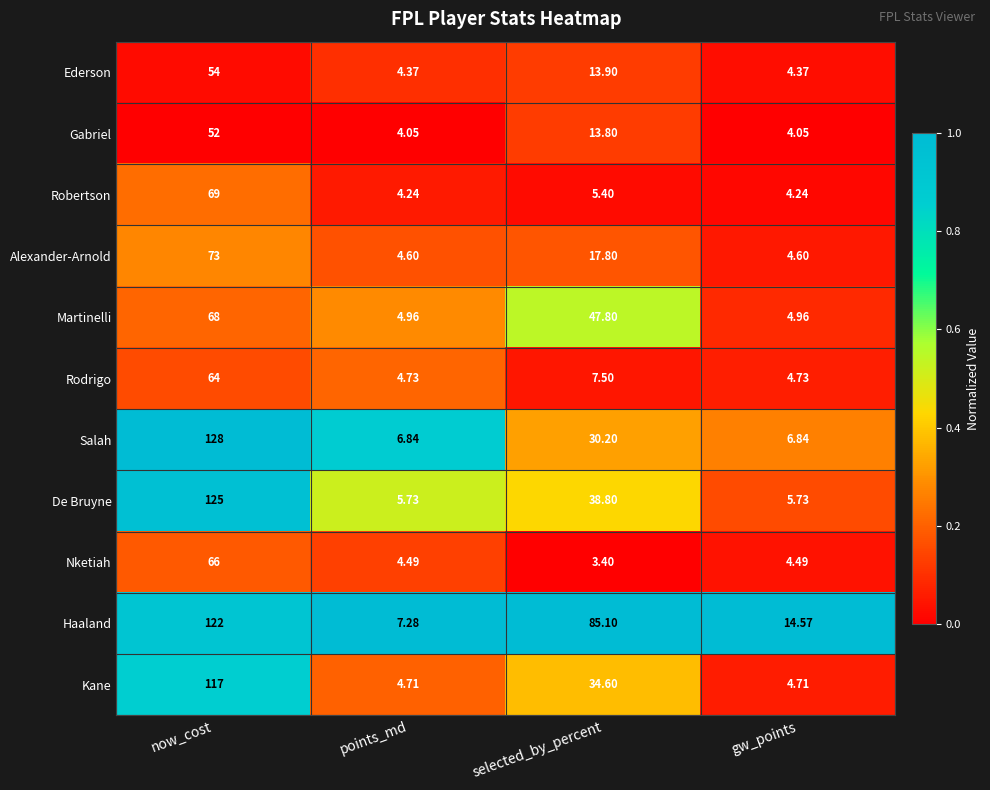

Rank the series at points_md from highest to lowest value.

Haaland, Salah, De Bruyne, Martinelli, Rodrigo, Kane, Alexander-Arnold, Nketiah, Ederson, Robertson, Gabriel